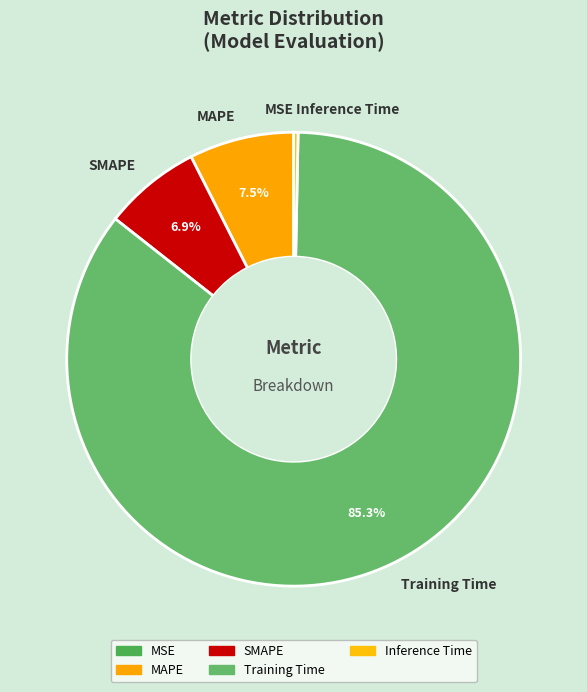

What percentage is NOT represented by MAPE?

92.5%